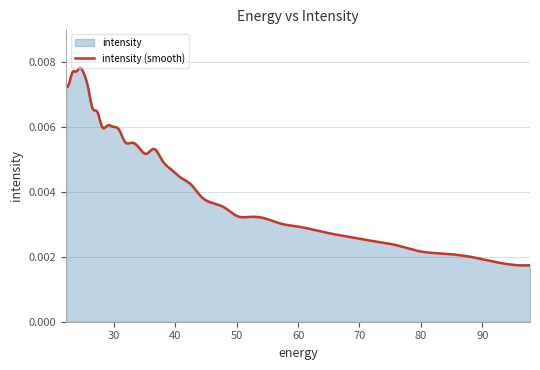

Rank the categories by value from highest to lowest.

24.472345, 23.282911, 23.861408, 25.117828, 22.734882, 22.215462, 25.800108, 26.521572, 27.284779, 28.947456, 29.85292, 28.092442, 30.812122, 31.828575, 32.906017, 34.04844, 36.545517, 35.260098, 37.909534, 39.357292, 40.894283, 42.52636, 44.25976, 46.10113, 48.057564, 50.136597, 52.346306, 54.69525, 57.19261, 59.848106, 62.672165, 65.67586, 68.87099, 72.27017, 75.88682, 79.735245, 83.8307, 88.18945, 92.828835, 97.76732